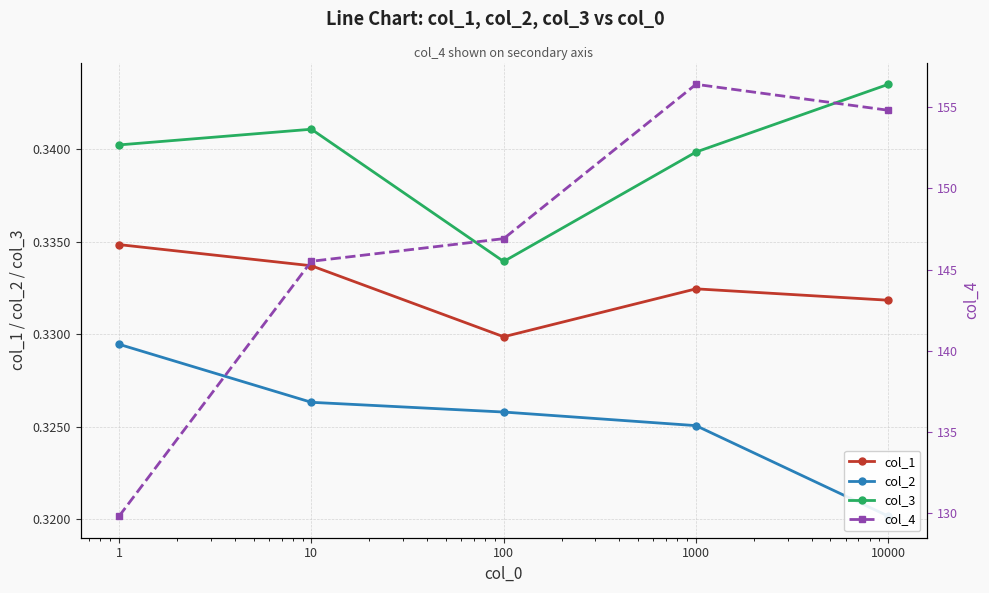

Between 100 and 10000, which is larger?

10000